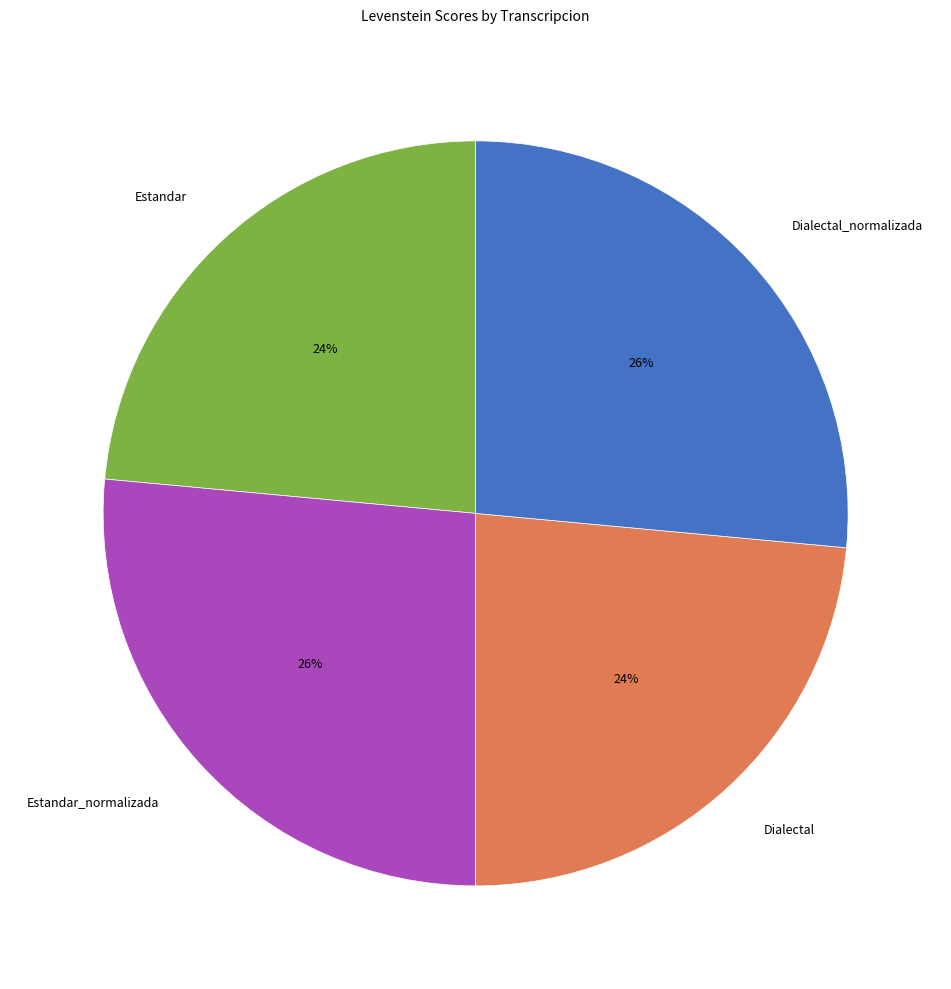

Between Dialectal and Dialectal_normalizada, which is larger?

Dialectal_normalizada